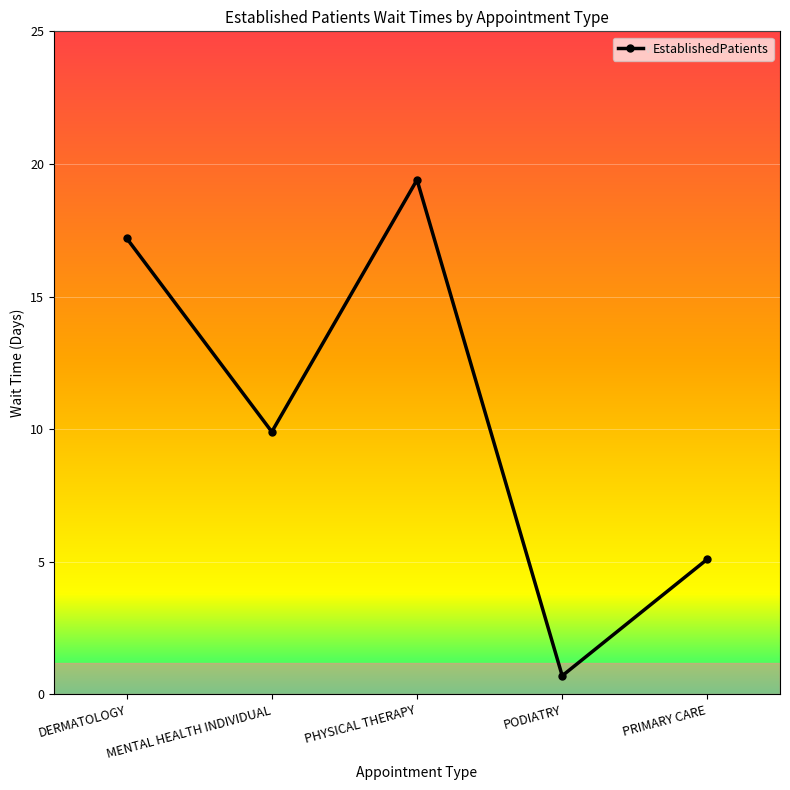

Read the value at PHYSICAL THERAPY.

19.4